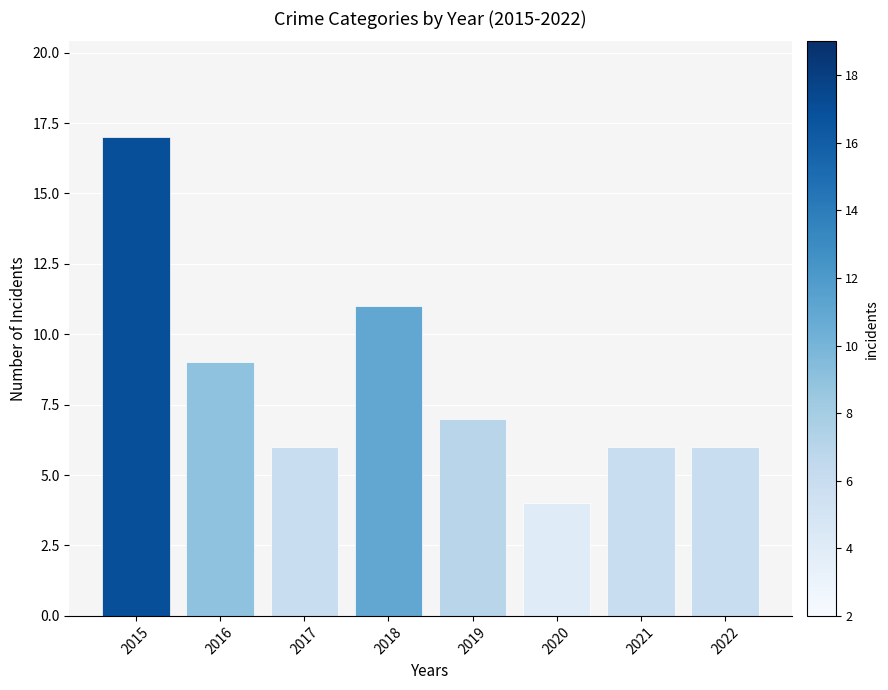

What is the smallest value displayed?

4